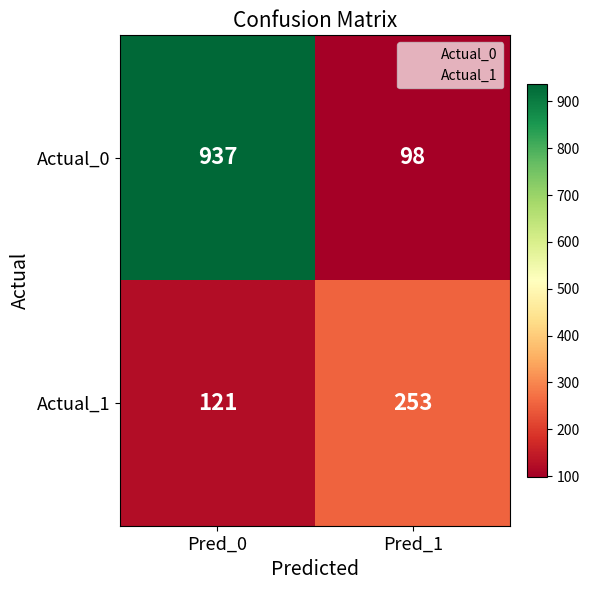

What value does the Actual_1 series have at Pred_1, to the nearest 10?

250